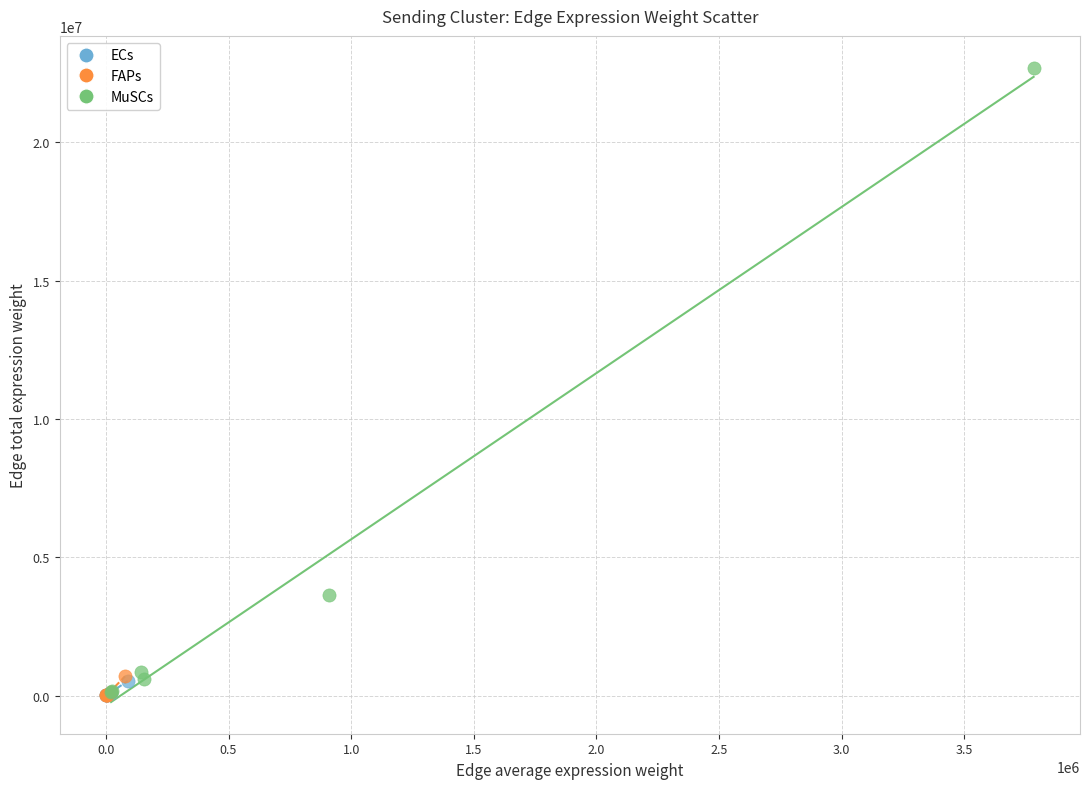

What are all the series names shown in the legend?

ECs, FAPs, MuSCs